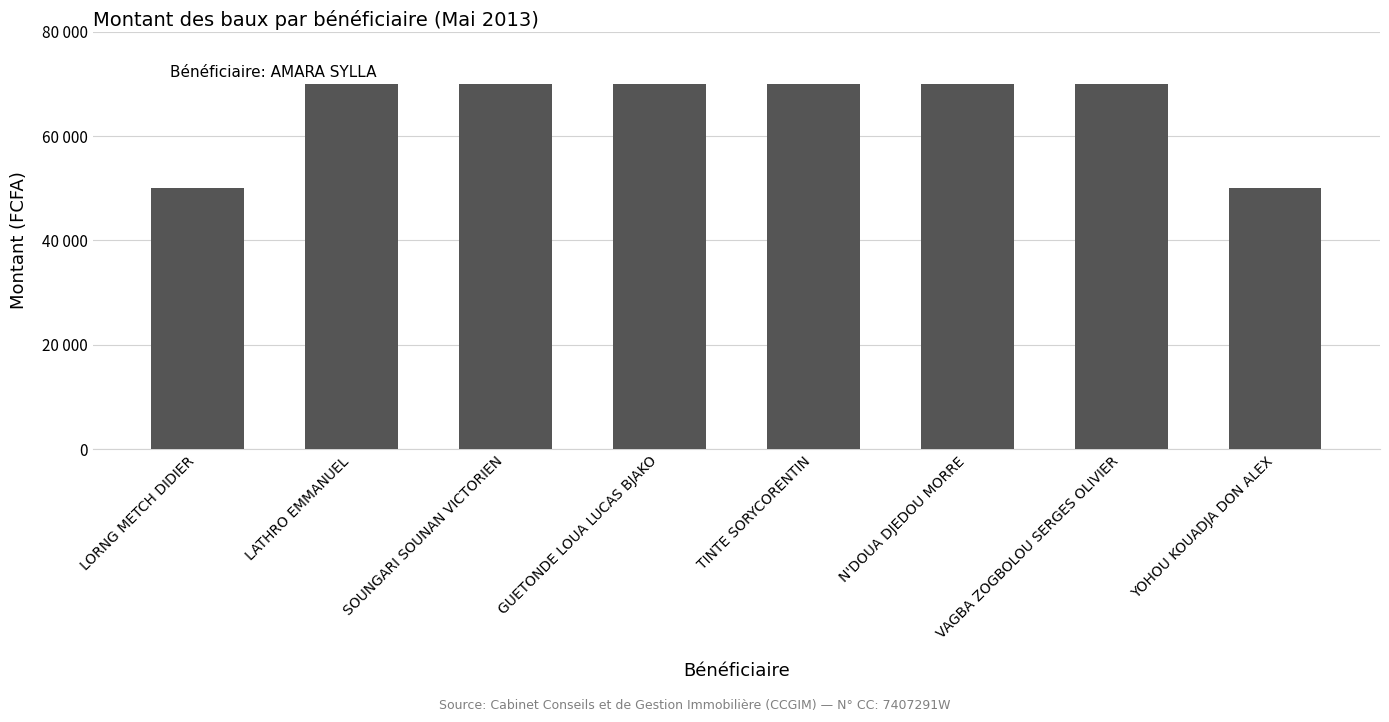

What is the approximate value at YOHOU KOUADJA DON ALEX?

50000